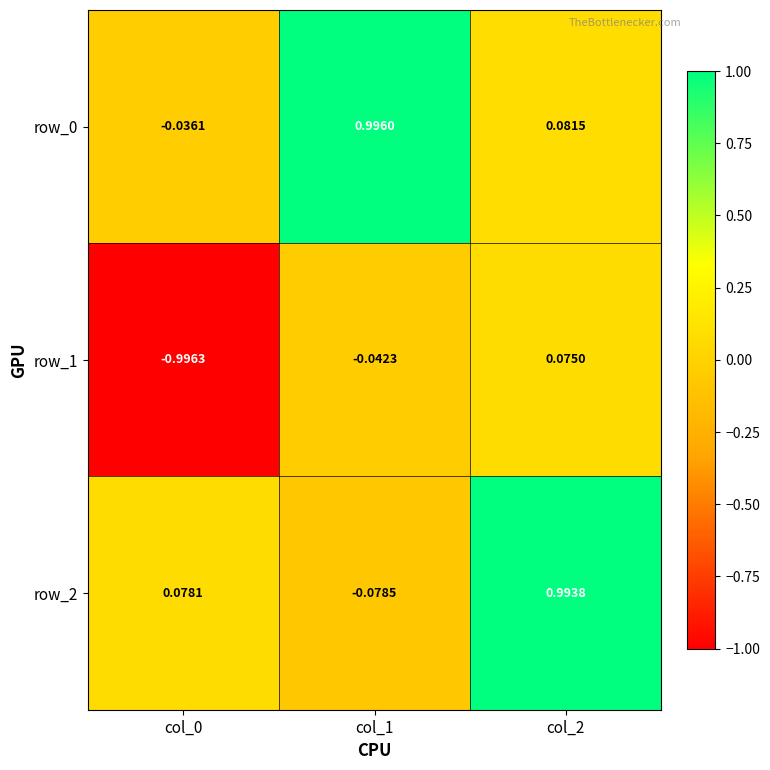

Is the value of row_1 at col_1 greater than the value of row_2 at col_1?

Yes